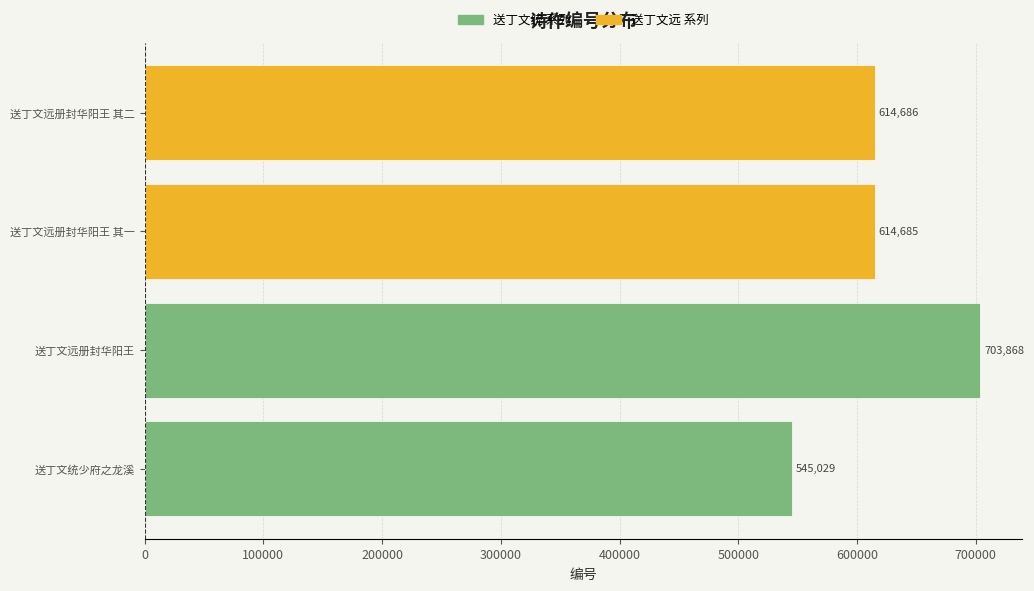

What is the difference between the maximum and minimum values?

158839